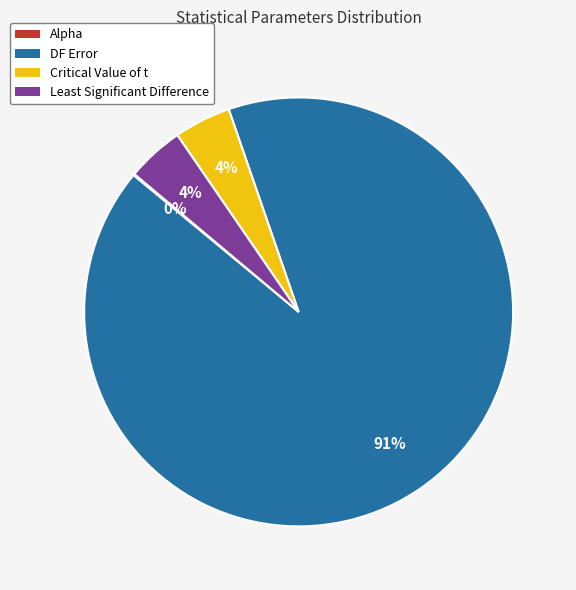

Between DF Error and Least Significant Difference, which is larger?

DF Error